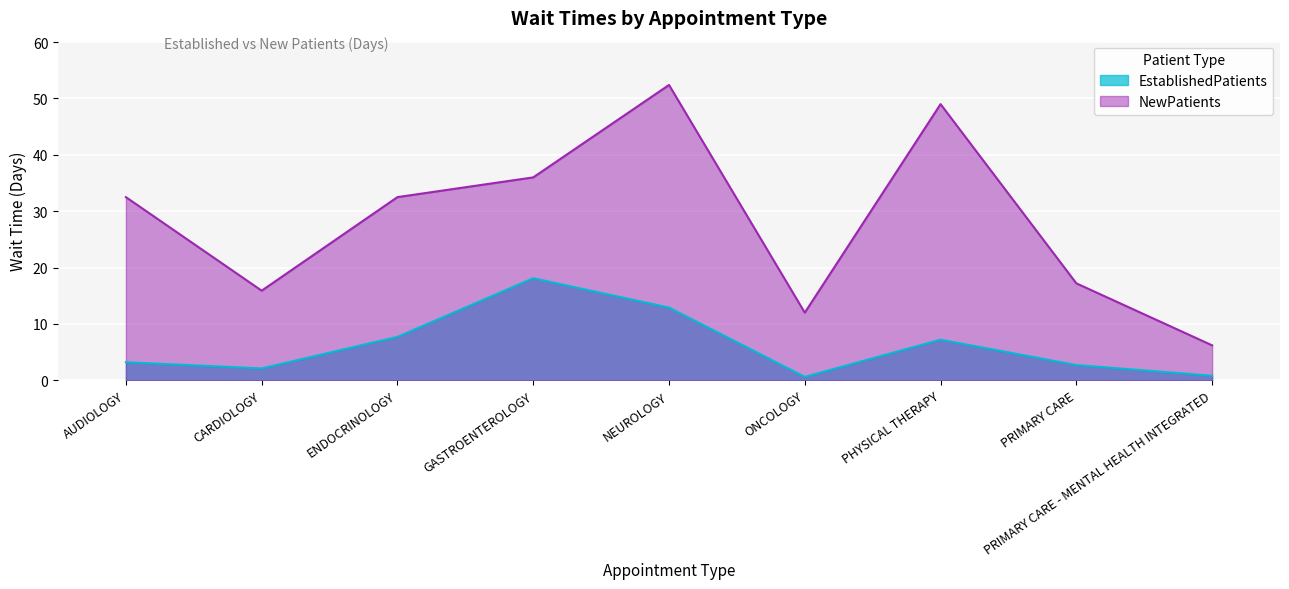

What is the label of the 3rd point from the left?

ENDOCRINOLOGY